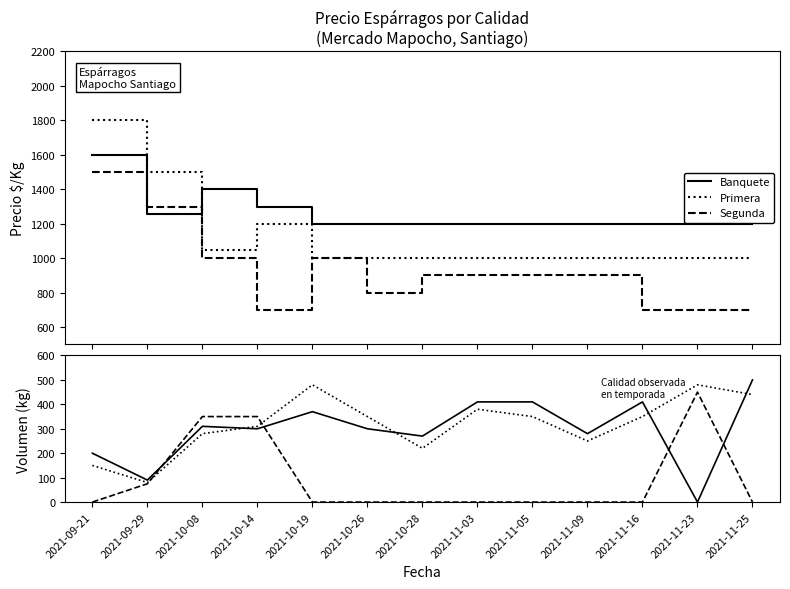

At 2021-10-26, list the series in order from largest to smallest.

Primera, Banquete, Segunda